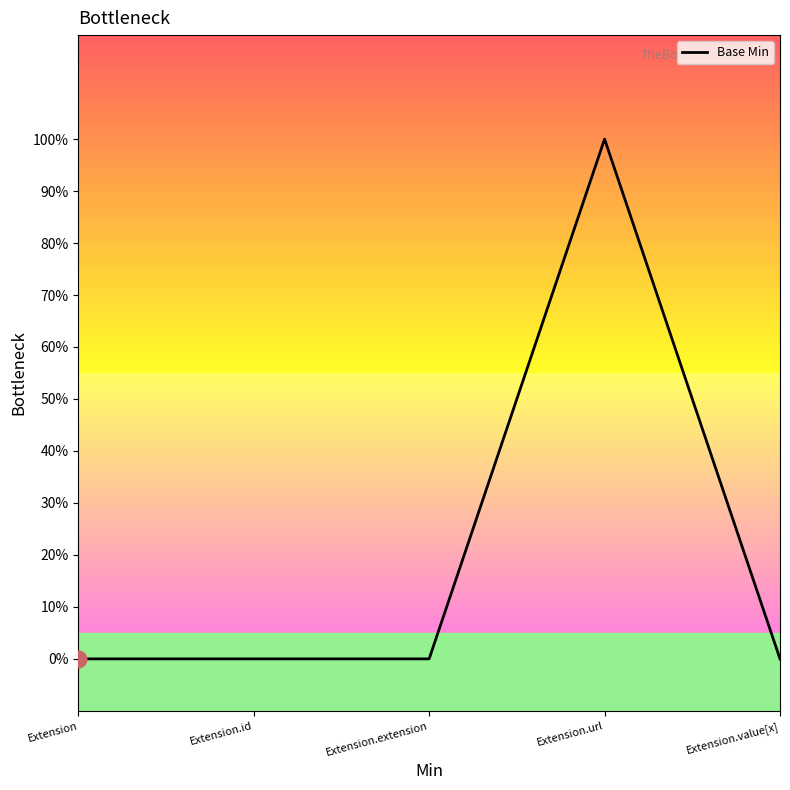

Is it true that the value at Extension.url is 1?

False